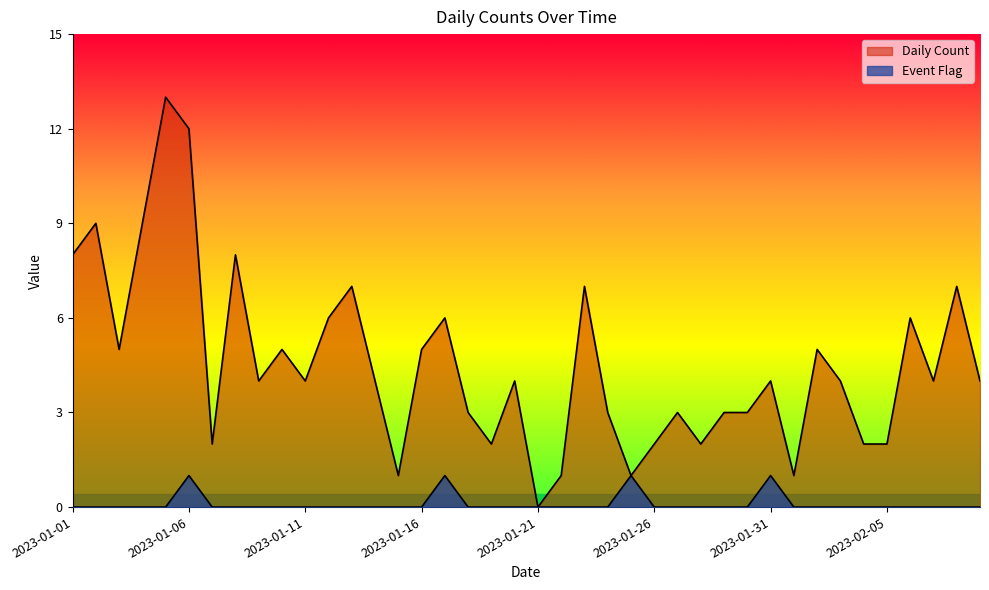

Between 2023-01-06 and 2023-01-22, which series saw the biggest shift?

Daily Count